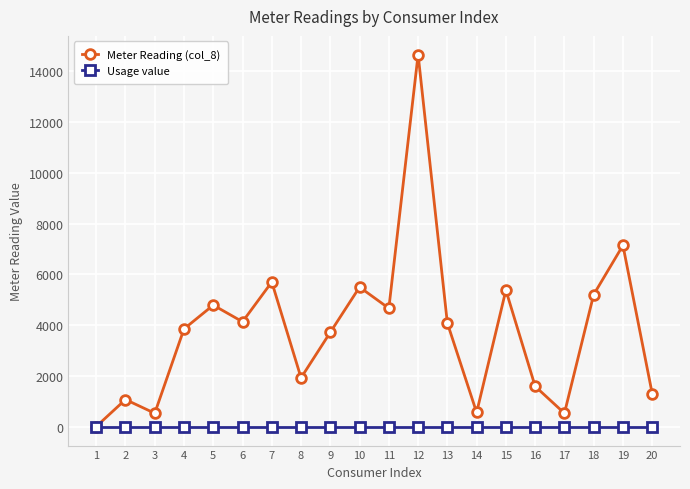

What is the highest value of the Meter Reading (col_8) series?

14649.1